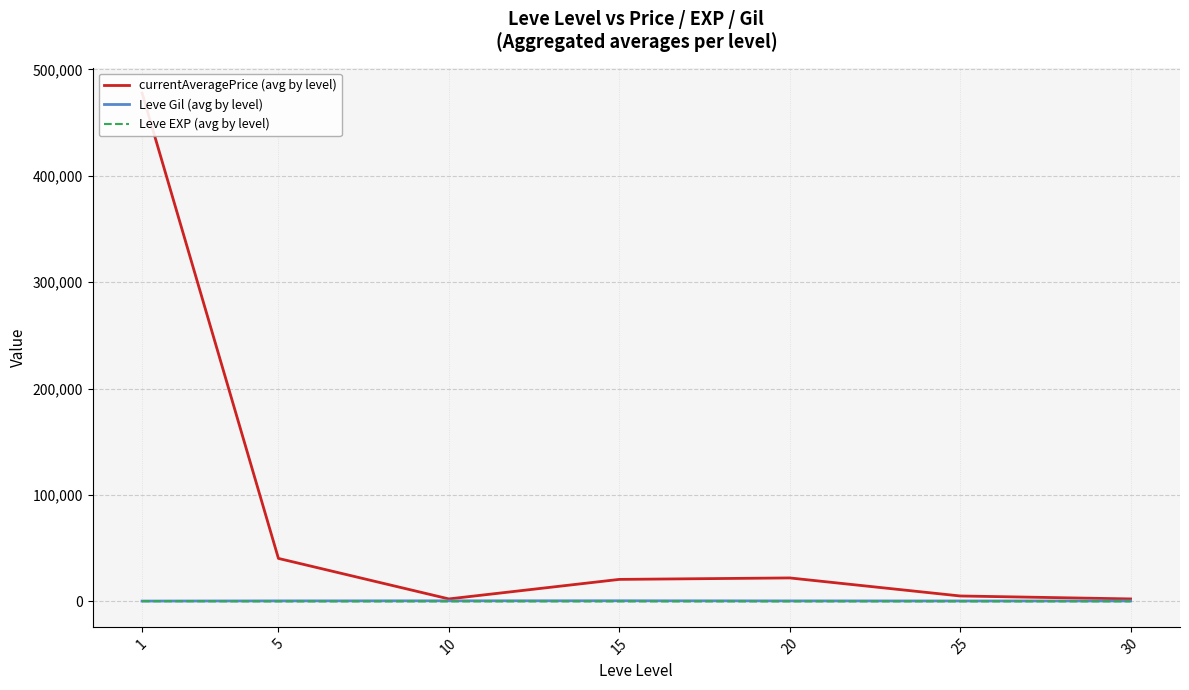

Reading left to right, transcribe all the data shown in this chart.

currentAveragePrice (avg by level): 477883.3	40439.5	2372.0	20727.0	22099.8	5144.2	2375.0
Leve Gil (avg by level): 349.2	508.3	575.0	623.3	500.0	438.3	467.5
Leve EXP (avg by level): 210.7	3.7	7.5	15.7	15.0	29.7	47.0